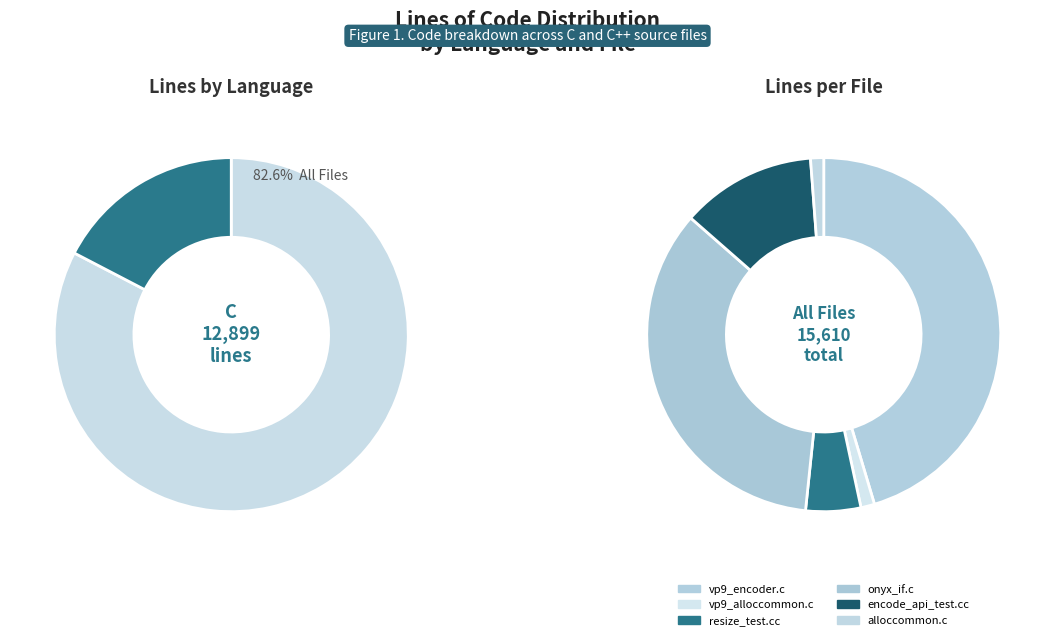

Rank the categories by value from highest to lowest.

vp9_encoder.c, onyx_if.c, encode_api_test.cc, resize_test.cc, vp9_alloccommon.c, alloccommon.c